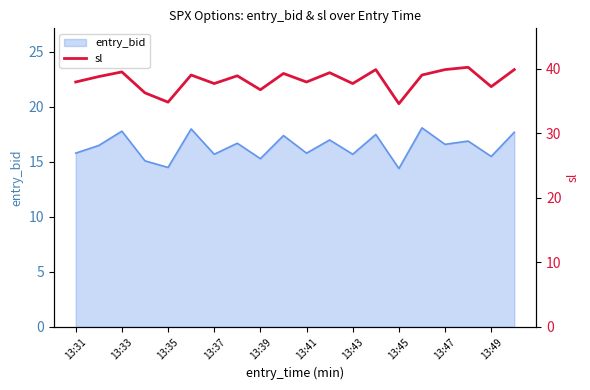

The value of entry_bid at 13:47 is 16.6. True or false?

True